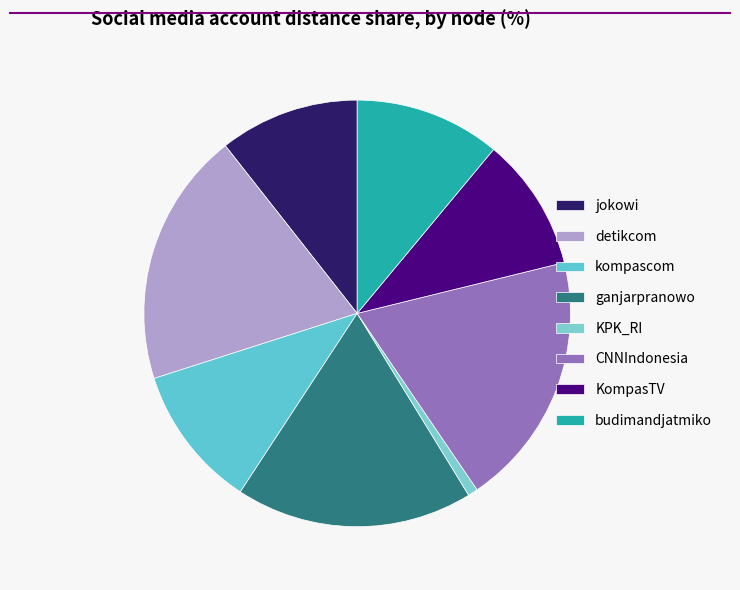

Between ganjarpranowo and kompascom, which is larger?

ganjarpranowo